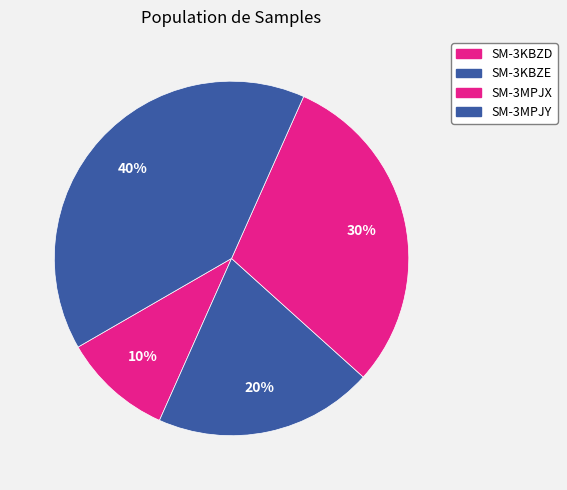

To the nearest percent, what is the average slice percentage?

25%